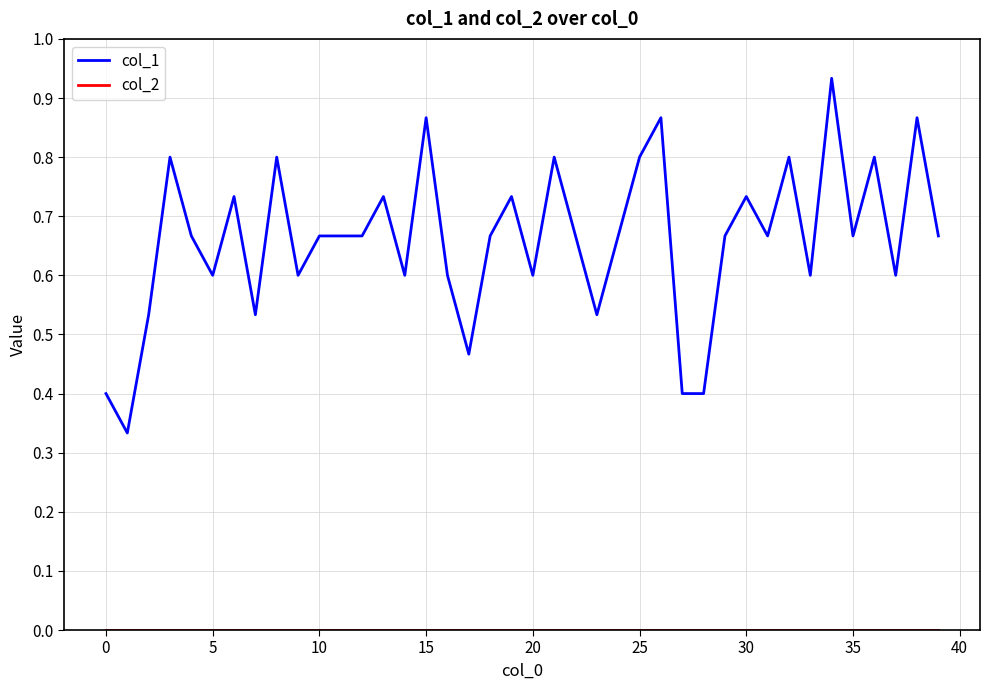

Which series has the largest total across all categories?

col_1